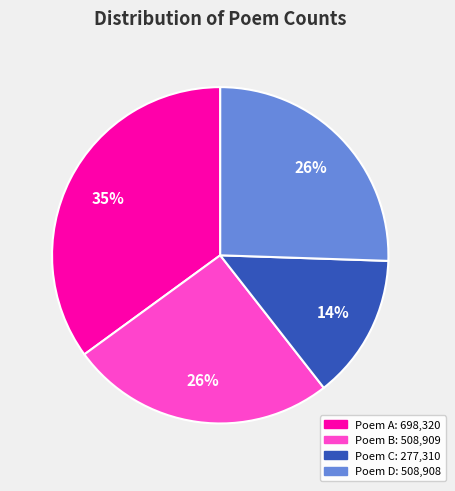

To the nearest percent, what is the difference between the largest and smallest slice percentages?

21%